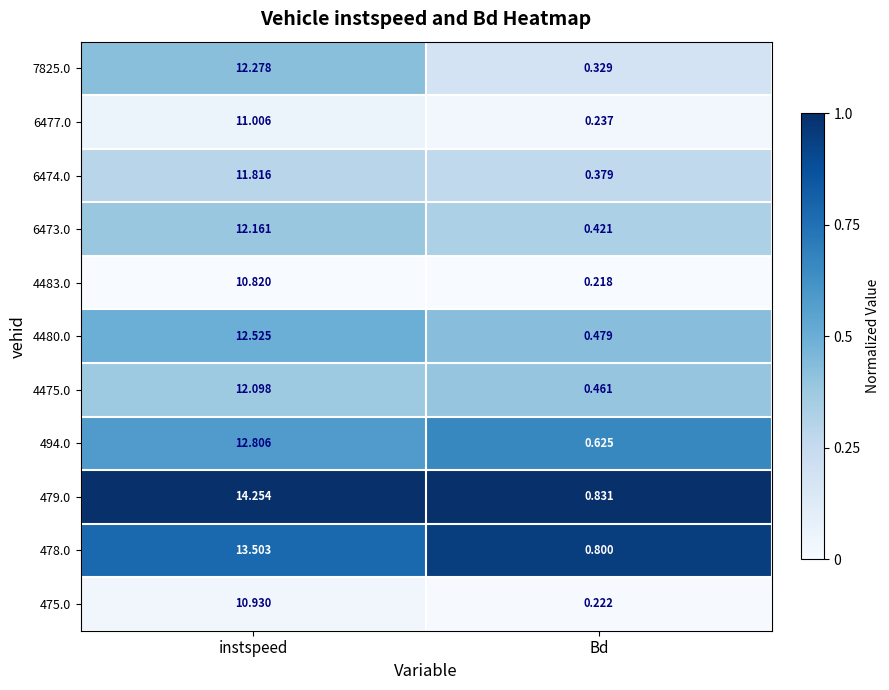

At how many categories does at least one series exceed 0?

2